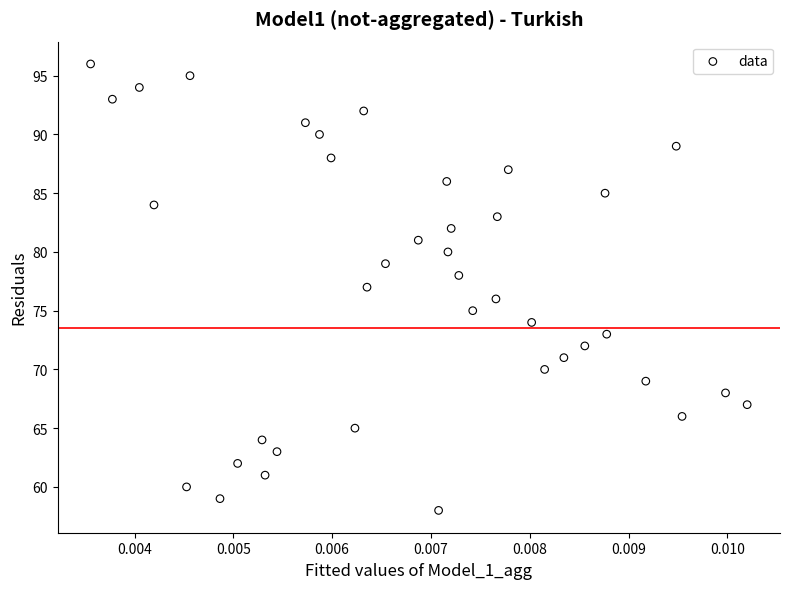

What is the range of Y values (max minus min)?

38